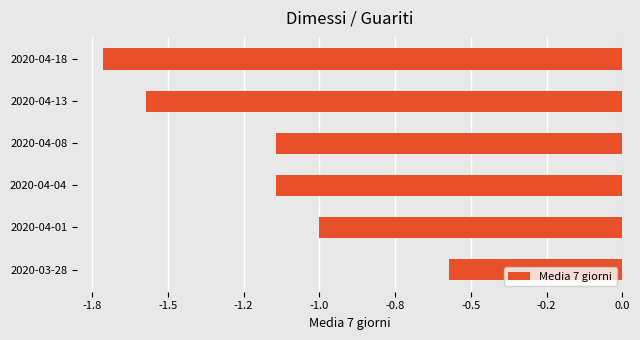

Are the bars horizontal?

Yes